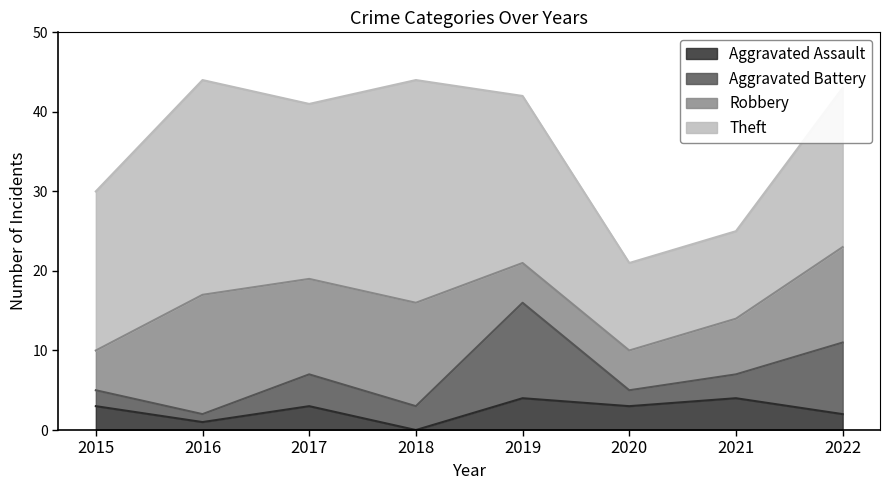

Which series has the largest total across all categories?

Theft